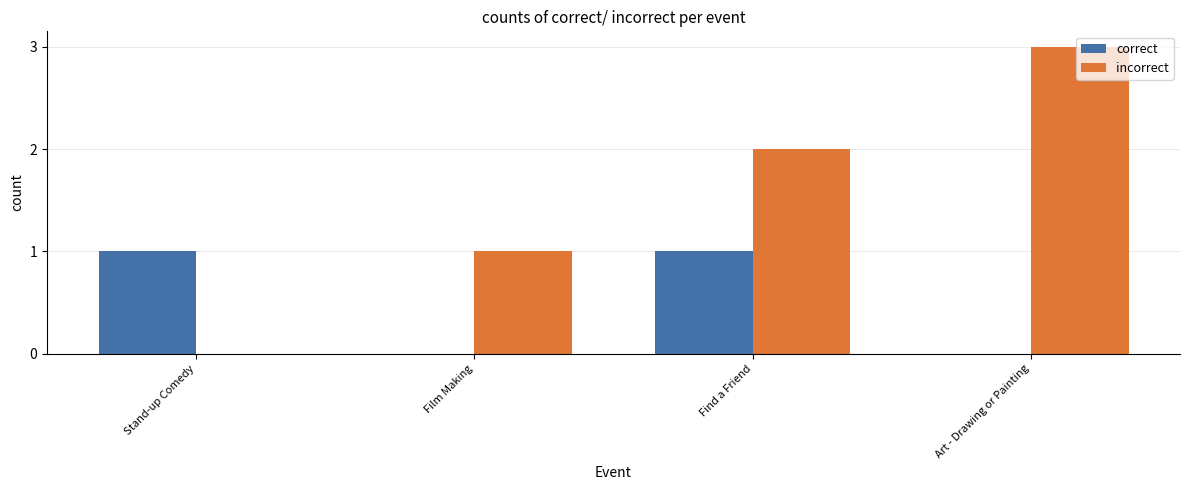

What is the maximum value for correct?

1